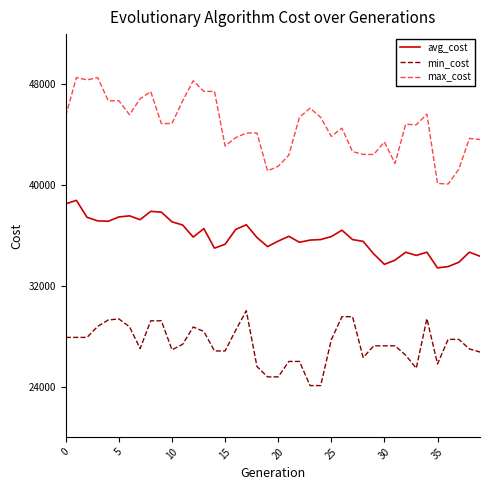

How many lines are shown in the chart?

3